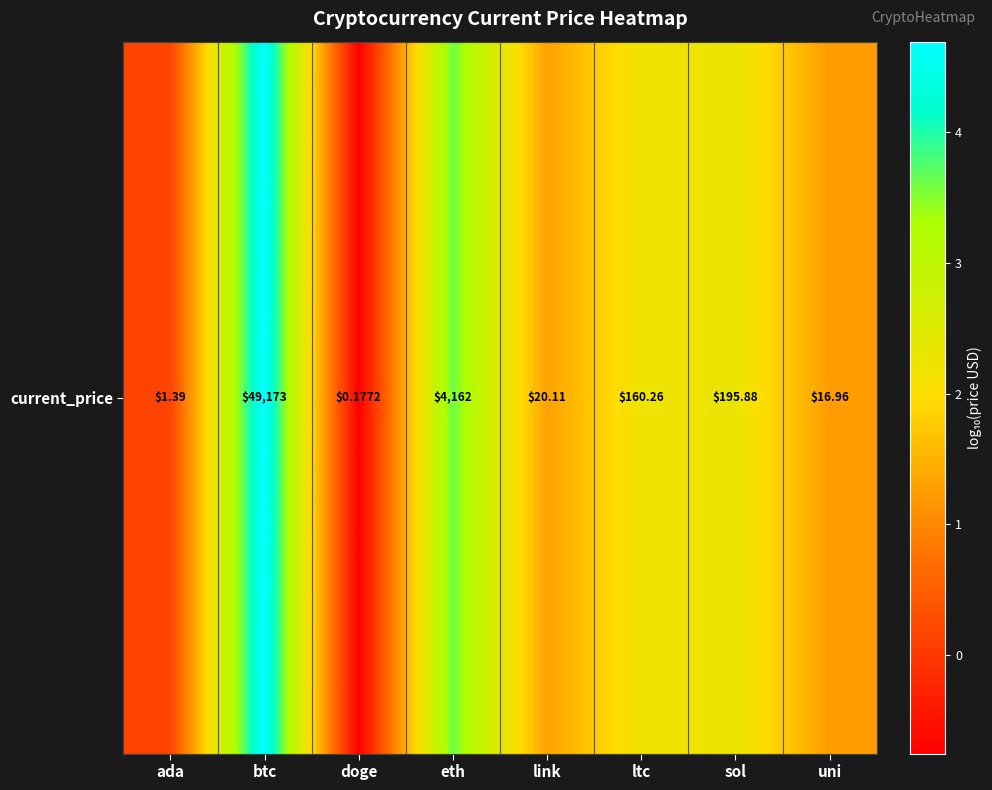

Reading left to right, extract all data points from this chart.

ada=0.1	btc=4.7	doge=-0.8	eth=3.6	link=1.3	ltc=2.2	sol=2.3	uni=1.2